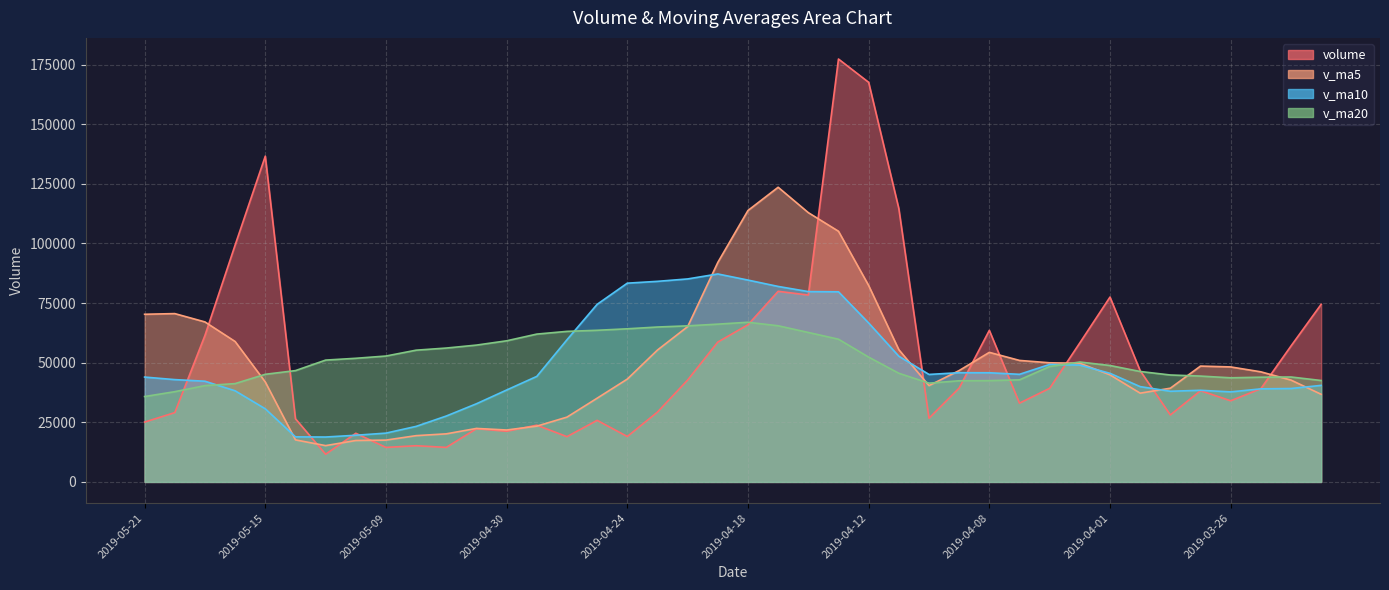

Reading left to right, list all the values displayed in this chart.

volume: 2019-05-21=25092.0	2019-05-20=29065.8	2019-05-17=61422.8	2019-05-16=99317.9	2019-05-15=136579.1	2019-05-14=26482.1	2019-05-13=11612.0	2019-05-10=20393.6	2019-05-09=14470.9	2019-05-08=15181.9	2019-05-07=14482.4	2019-05-06=22320.0	2019-04-30=21237.0	2019-04-29=23798.2	2019-04-26=18982.2	2019-04-25=25822.0	2019-04-24=19046.3	2019-04-23=29295.0	2019-04-22=42725.7	2019-04-19=58642.6	2019-04-18=65899.1	2019-04-17=79926.1	2019-04-16=78355.6	2019-04-15=177297.2	2019-04-12=167536.9	2019-04-11=114595.4	2019-04-10=26719.4	2019-04-09=39360.9	2019-04-08=63546.5	2019-04-04=33029.3	2019-04-03=39253.6	2019-04-02=58302.0	2019-04-01=77499.2	2019-03-29=46628.3	2019-03-28=28083.3	2019-03-27=38256.7	2019-03-26=34027.0	2019-03-25=39101.7	2019-03-22=56996.3	2019-03-21=74471.3
v_ma5: 2019-05-21=70295.5	2019-05-20=70573.5	2019-05-17=67082.8	2019-05-16=58876.9	2019-05-15=41907.5	2019-05-14=17628.1	2019-05-13=15228.2	2019-05-10=17369.8	2019-05-09=17538.4	2019-05-08=19403.9	2019-05-07=20164.0	2019-05-06=22431.9	2019-04-30=21777.2	2019-04-29=23388.8	2019-04-26=27174.2	2019-04-25=35106.3	2019-04-24=43121.7	2019-04-23=55297.7	2019-04-22=65109.8	2019-04-19=92024.1	2019-04-18=113803.0	2019-04-17=123542.3	2019-04-16=112900.9	2019-04-15=105102.0	2019-04-12=82351.8	2019-04-11=55450.3	2019-04-10=40382.0	2019-04-09=46698.5	2019-04-08=54326.1	2019-04-04=50942.5	2019-04-03=49953.3	2019-04-02=49753.9	2019-04-01=44898.9	2019-03-29=37219.4	2019-03-28=39293.0	2019-03-27=48570.6	2019-03-26=48215.7	2019-03-25=46163.1	2019-03-22=42699.7	2019-03-21=36736.6
v_ma10: 2019-05-21=43961.8	2019-05-20=42900.8	2019-05-17=42226.3	2019-05-16=38207.7	2019-05-15=30655.7	2019-05-14=18896.0	2019-05-13=18830.0	2019-05-10=19573.5	2019-05-09=20463.6	2019-05-08=23289.1	2019-05-07=27635.2	2019-05-06=32776.8	2019-04-30=38537.4	2019-04-29=44249.3	2019-04-26=59599.2	2019-04-25=74454.6	2019-04-24=83332.0	2019-04-23=84099.3	2019-04-22=85105.9	2019-04-19=87188.0	2019-04-18=84626.6	2019-04-17=81962.1	2019-04-16=79799.7	2019-04-15=79714.1	2019-04-12=66647.2	2019-04-11=52701.8	2019-04-10=45067.9	2019-04-09=45798.7	2019-04-08=45772.8	2019-04-04=45117.7	2019-04-03=49261.9	2019-04-02=48984.8	2019-04-01=45531.0	2019-03-29=39959.5	2019-03-28=38014.8	2019-03-27=38423.7	2019-03-26=37750.4	2019-03-25=39022.9	2019-03-22=39165.5	2019-03-21=40483.6
v_ma20: 2019-05-21=35798.5	2019-05-20=37838.8	2019-05-17=40381.8	2019-05-16=41228.5	2019-05-15=45127.4	2019-05-14=46675.3	2019-05-13=51081.0	2019-05-10=51836.4	2019-05-09=52784.8	2019-05-08=55238.5	2019-05-07=56130.9	2019-05-06=57369.5	2019-04-30=59168.6	2019-04-29=61981.7	2019-04-26=63123.2	2019-04-25=63578.2	2019-04-24=64200.0	2019-04-23=64949.0	2019-04-22=65439.3	2019-04-19=66152.9	2019-04-18=66944.3	2019-04-17=65473.5	2019-04-16=62665.3	2019-04-15=59836.8	2019-04-12=52331.0	2019-04-11=45562.8	2019-04-10=41409.2	2019-04-09=42410.8	2019-04-08=42469.1	2019-04-04=42800.7	2019-04-03=48391.3	2019-04-02=50275.6	2019-04-01=48810.8	2019-03-29=46302.4	2019-03-28=44837.0	2019-03-27=44378.7	2019-03-26=43653.9	2019-03-25=43911.2	2019-03-22=43996.1	2019-03-21=42522.9